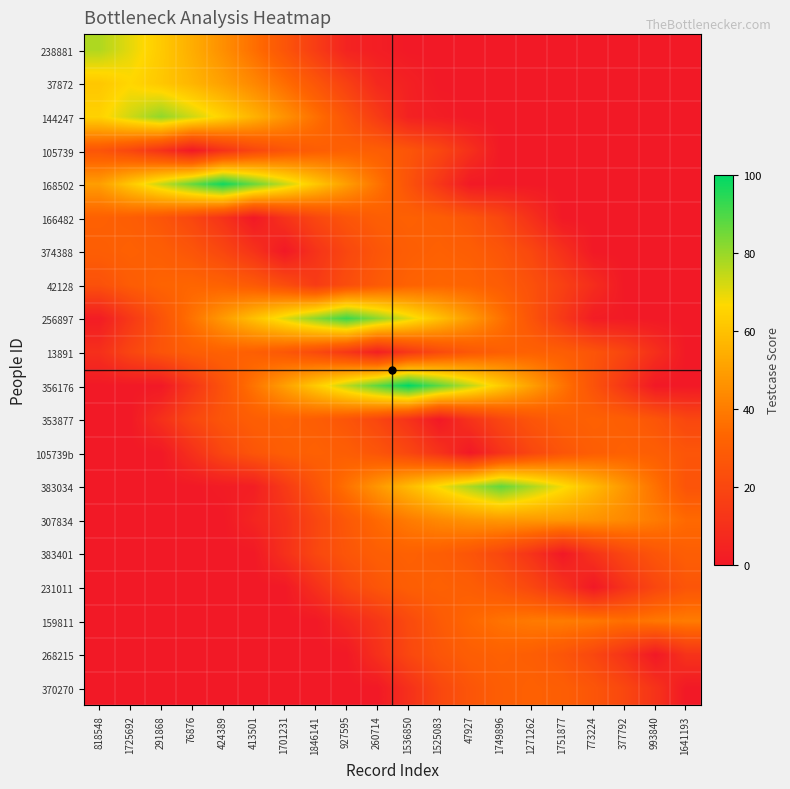

Reading left to right, transcribe all the data shown in this chart.

238881: 818548=77.0	1725692=70.0	291868=62.4	76876=54.2	424389=45.4	413501=36.1	1701231=26.1	1846141=15.7	927595=4.6	260714=2.3	1536850=0.0	1525083=0.0	47927=0.0	1749896=0.0	1271262=0.0	1751877=0.0	773224=0.0	377792=0.0	993840=0.0	1641193=0.0
37872: 818548=61.6	1725692=66.0	291868=61.6	76876=56.3	424389=50.2	413501=43.2	1701231=35.4	1846141=26.7	927595=17.2	260714=6.8	1536850=3.4	1525083=0.0	47927=0.0	1749896=0.0	1271262=0.0	1751877=0.0	773224=0.0	377792=0.0	993840=0.0	1641193=0.0
144247: 818548=64.5	1725692=73.0	291868=81.0	76876=73.0	424389=64.5	413501=55.6	1701231=46.2	1846141=36.3	927595=25.9	260714=15.1	1536850=3.8	1525083=1.9	47927=0.0	1749896=0.0	1271262=0.0	1751877=0.0	773224=0.0	377792=0.0	993840=0.0	1641193=0.0
105739: 818548=26.2	1725692=20.0	291868=11.2	76876=0.0	424389=11.2	413501=20.0	1701231=26.2	1846141=30.0	927595=31.2	260714=30.0	1536850=26.3	1525083=20.0	47927=10.0	1749896=0.0	1271262=0.0	1751877=0.0	773224=0.0	377792=0.0	993840=0.0	1641193=0.0
168502: 818548=49.6	1725692=61.8	291868=73.9	76876=86.0	424389=98.0	413501=86.0	1701231=73.9	1846141=61.8	927595=49.6	260714=37.4	1536850=25.1	1525083=12.8	47927=0.4	1749896=0.2	1271262=0.0	1751877=0.0	773224=0.0	377792=0.0	993840=0.0	1641193=0.0
166482: 818548=31.2	1725692=30.0	291868=26.2	76876=20.0	424389=11.2	413501=0.0	1701231=11.2	1846141=20.0	927595=26.2	260714=30.0	1536850=31.2	1525083=30.0	47927=26.3	1749896=20.0	1271262=10.0	1751877=0.0	773224=0.0	377792=0.0	993840=0.0	1641193=0.0
374388: 818548=30.0	1725692=31.2	291868=30.0	76876=26.2	424389=20.0	413501=11.2	1701231=0.0	1846141=11.2	927595=20.0	260714=26.2	1536850=30.0	1525083=31.2	47927=30.0	1749896=26.3	1271262=20.0	1751877=10.0	773224=0.0	377792=0.0	993840=0.0	1641193=0.0
42128: 818548=24.2	1725692=29.2	291868=32.2	76876=33.0	424389=31.7	413501=28.2	1701231=22.7	1846141=15.0	927595=22.7	260714=28.2	1536850=31.7	1525083=33.0	47927=32.2	1749896=29.2	1271262=24.2	1751877=17.0	773224=8.5	377792=0.0	993840=0.0	1641193=0.0
256897: 818548=1.6	1725692=13.6	291868=25.4	76876=37.0	424389=48.4	413501=59.6	1701231=70.6	1846141=81.4	927595=92.0	260714=81.4	1536850=70.6	1525083=59.6	47927=48.4	1749896=37.0	1271262=25.4	1751877=13.6	773224=1.6	377792=0.8	993840=0.0	1641193=0.0
13891: 818548=9.7	1725692=19.4	291868=25.8	76876=29.9	424389=31.4	413501=30.6	1701231=27.3	1846141=21.7	927595=13.5	260714=3.0	1536850=13.5	1525083=21.7	47927=27.3	1749896=30.6	1271262=31.4	1751877=29.9	773224=25.8	377792=19.4	993840=9.7	1641193=0.0
356176: 818548=0.0	1725692=0.0	291868=0.0	76876=12.5	424389=25.0	413501=37.5	1701231=50.0	1846141=62.5	927595=75.0	260714=87.5	1536850=100.0	1525083=87.5	47927=75.0	1749896=62.5	1271262=50.0	1751877=37.5	773224=25.0	377792=12.5	993840=0.0	1641193=0.0
353877: 818548=0.0	1725692=0.0	291868=10.0	76876=20.0	424389=26.3	413501=30.0	1701231=31.2	1846141=30.0	927595=26.2	260714=20.0	1536850=11.2	1525083=0.0	47927=11.2	1749896=20.0	1271262=26.2	1751877=30.0	773224=31.2	377792=30.0	993840=26.3	1641193=20.0
105739b: 818548=0.0	1725692=0.0	291868=0.0	76876=10.0	424389=20.0	413501=26.3	1701231=30.0	1846141=31.2	927595=30.0	260714=26.2	1536850=20.0	1525083=11.2	47927=0.0	1749896=11.2	1271262=20.0	1751877=26.2	773224=30.0	377792=31.2	993840=30.0	1641193=26.3
383034: 818548=0.0	1725692=0.0	291868=0.0	76876=0.0	424389=1.3	413501=2.6	1701231=14.3	1846141=25.6	927595=36.7	260714=47.4	1536850=57.8	1525083=67.8	47927=77.6	1749896=87.0	1271262=77.6	1751877=67.8	773224=57.8	377792=47.4	993840=36.7	1641193=25.6
307834: 818548=0.0	1725692=0.0	291868=0.0	76876=0.0	424389=0.0	413501=5.2	1701231=10.4	1846141=19.7	927595=27.6	260714=34.2	1536850=39.6	1525083=43.6	47927=46.4	1749896=47.9	1271262=48.0	1751877=47.9	773224=46.4	377792=43.6	993840=39.6	1641193=34.2
383401: 818548=0.0	1725692=0.0	291868=0.0	76876=0.0	424389=0.0	413501=0.0	1701231=10.0	1846141=20.0	927595=26.3	260714=30.0	1536850=31.2	1525083=30.0	47927=26.2	1749896=20.0	1271262=11.2	1751877=0.0	773224=11.2	377792=20.0	993840=26.2	1641193=30.0
231011: 818548=0.0	1725692=0.0	291868=0.0	76876=0.0	424389=0.0	413501=0.0	1701231=0.0	1846141=10.0	927595=20.0	260714=26.3	1536850=30.0	1525083=31.2	47927=30.0	1749896=26.2	1271262=20.0	1751877=11.2	773224=0.0	377792=11.2	993840=20.0	1641193=26.2
159811: 818548=0.0	1725692=0.0	291868=0.0	76876=0.0	424389=0.0	413501=0.0	1701231=0.0	1846141=0.0	927595=6.4	260714=12.8	1536850=21.3	1525083=28.2	47927=33.5	1749896=37.2	1271262=39.3	1751877=39.8	773224=38.7	377792=36.0	993840=38.7	1641193=39.8
268215: 818548=0.0	1725692=0.0	291868=0.0	76876=0.0	424389=0.0	413501=0.0	1701231=0.0	1846141=0.0	927595=0.0	260714=10.0	1536850=20.0	1525083=26.3	47927=30.0	1749896=31.2	1271262=30.0	1751877=26.2	773224=20.0	377792=11.2	993840=0.0	1641193=11.2
370270: 818548=0.0	1725692=0.0	291868=0.0	76876=0.0	424389=0.0	413501=0.0	1701231=0.0	1846141=0.0	927595=0.0	260714=0.0	1536850=10.0	1525083=20.0	47927=26.3	1749896=30.0	1271262=31.2	1751877=30.0	773224=26.2	377792=20.0	993840=11.2	1641193=0.0